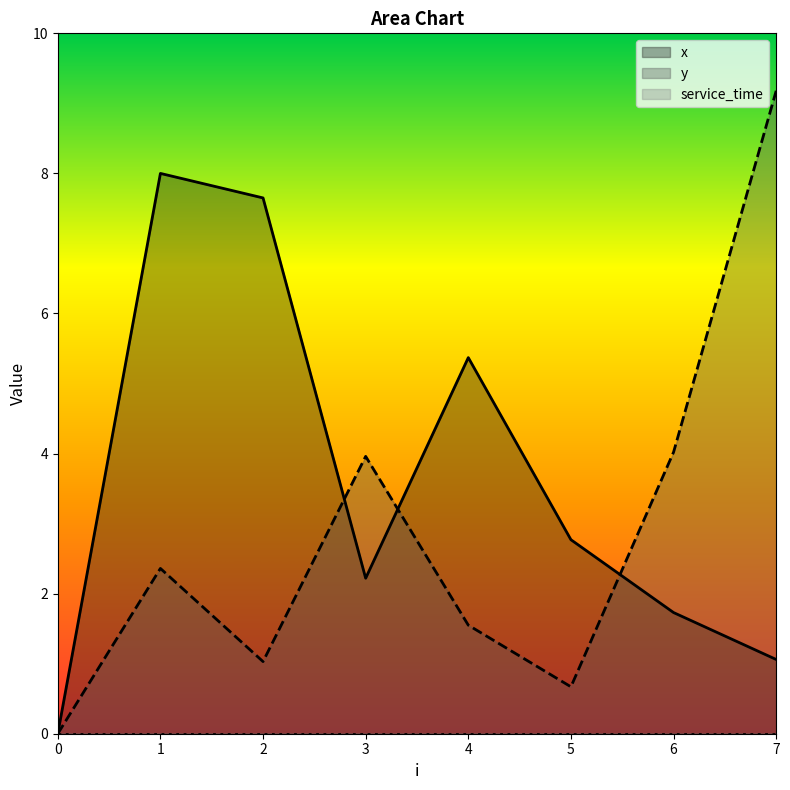

Read the y value at 3.

4.0